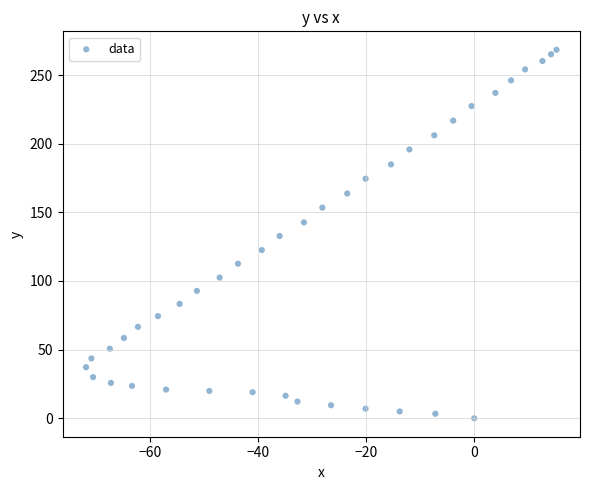

What is the range of Y values (max minus min)?

268.4